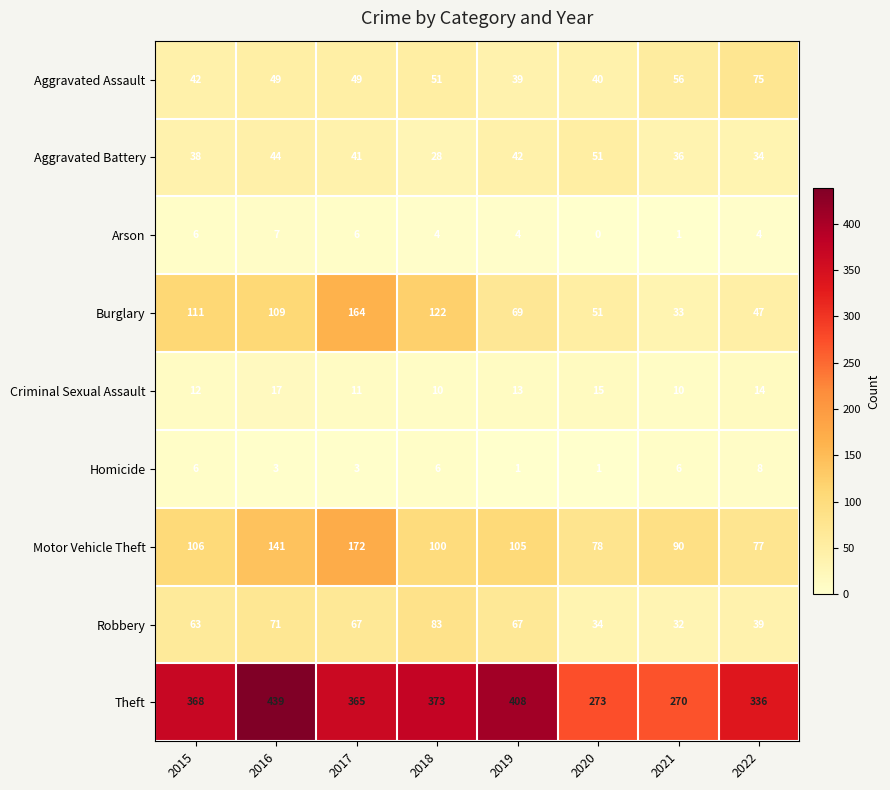

What is the approximate value of Homicide at 2015?

6